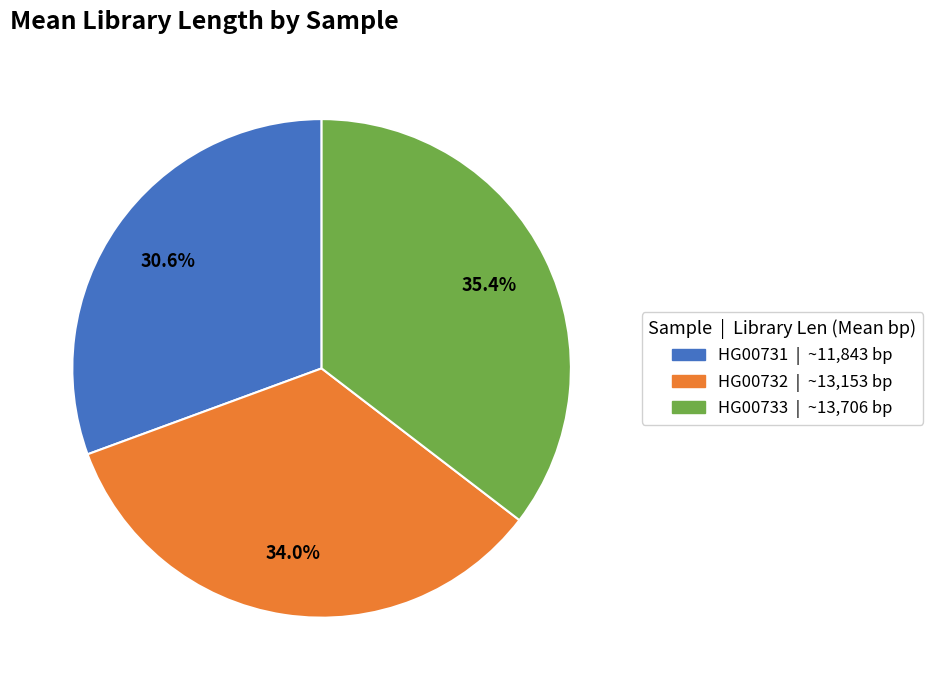

To the nearest percent, what is the difference between the largest and smallest slice percentages?

5%